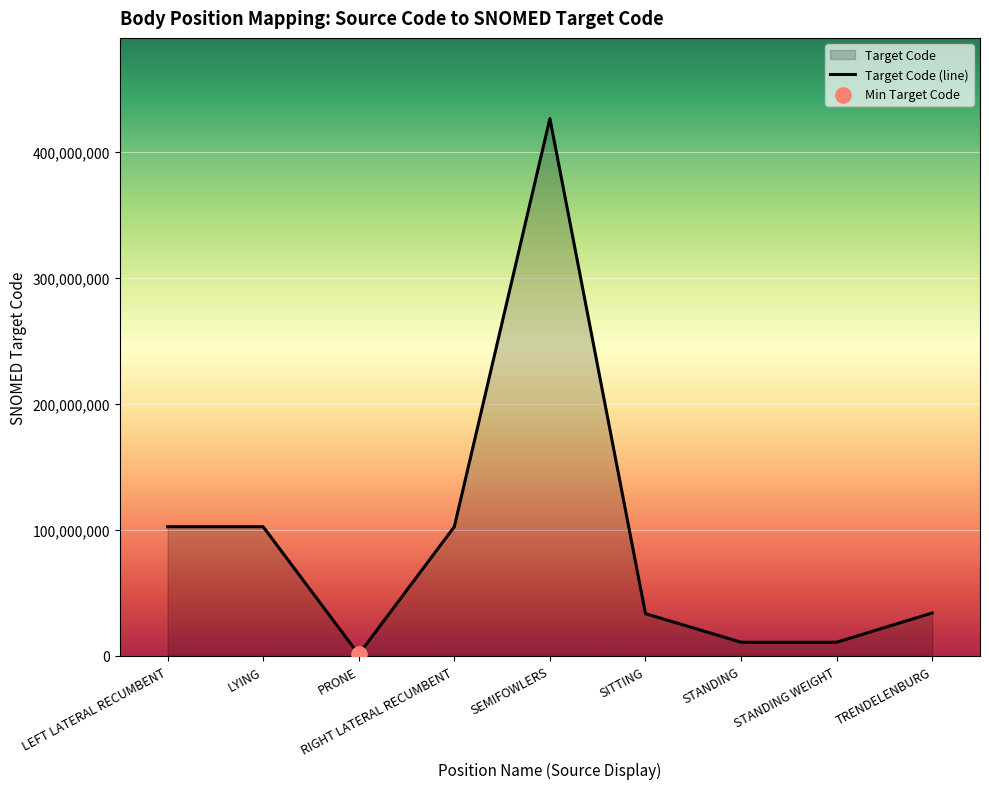

What is the ratio of the value at SITTING to the value at LEFT LATERAL RECUMBENT?

0.3